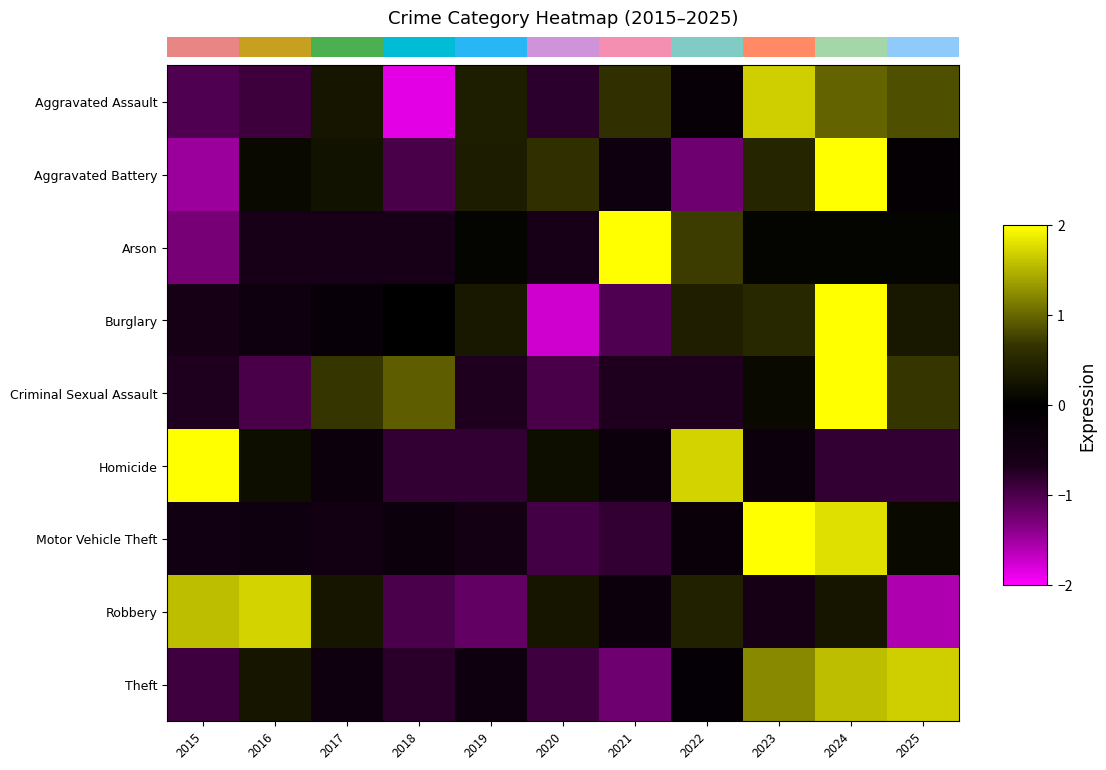

What is the total value across all series at 2015?

-2.8